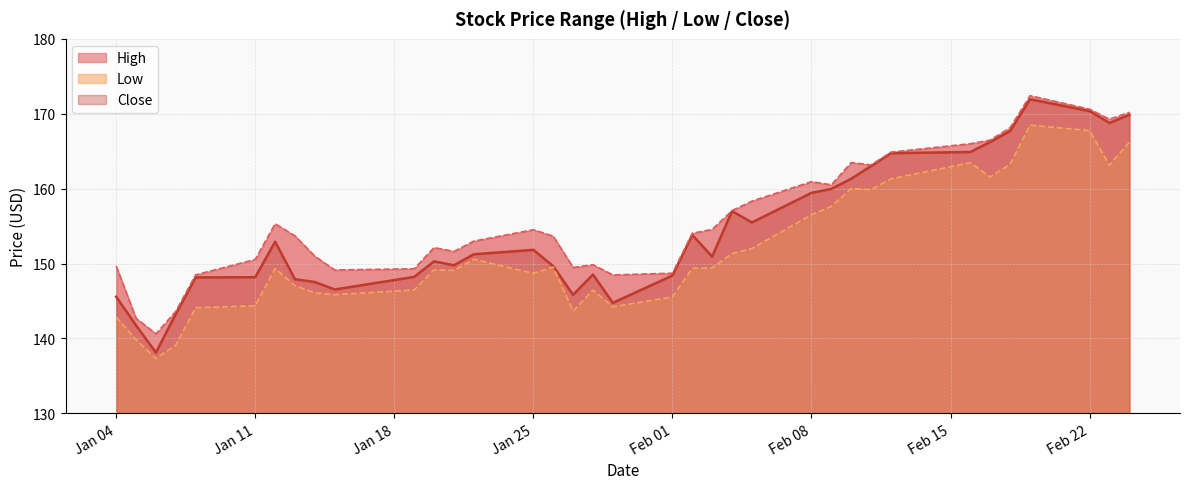

What is the difference between the highest and lowest values at 2021-01-21?

2.5